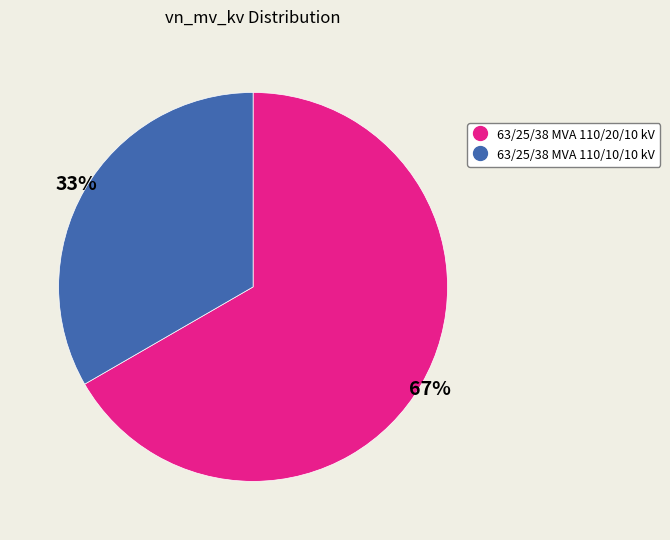

How many slices are in this pie chart?

2